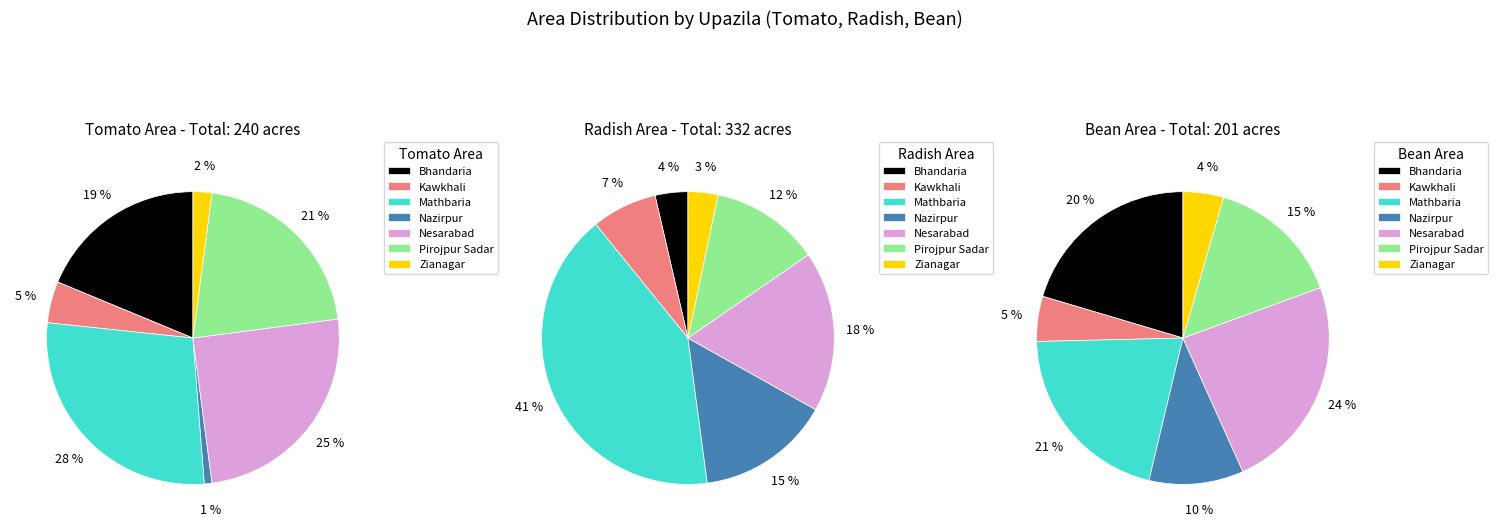

What percentage is NOT represented by Nazirpur?

99.2%